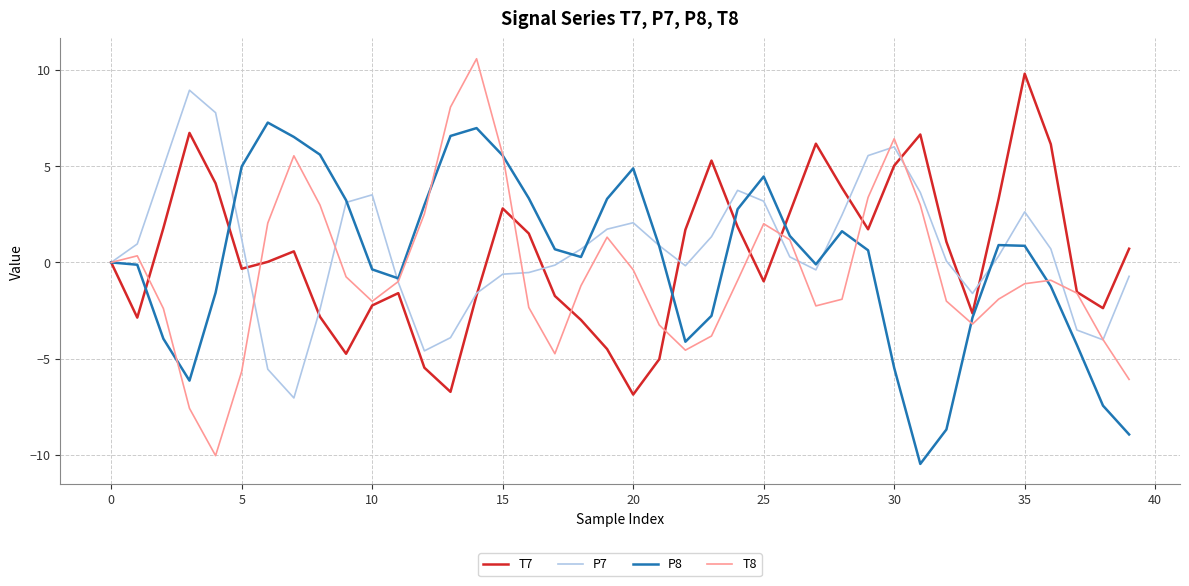

Rank the series by their average value, from highest to lowest.

P7, T7, P8, T8